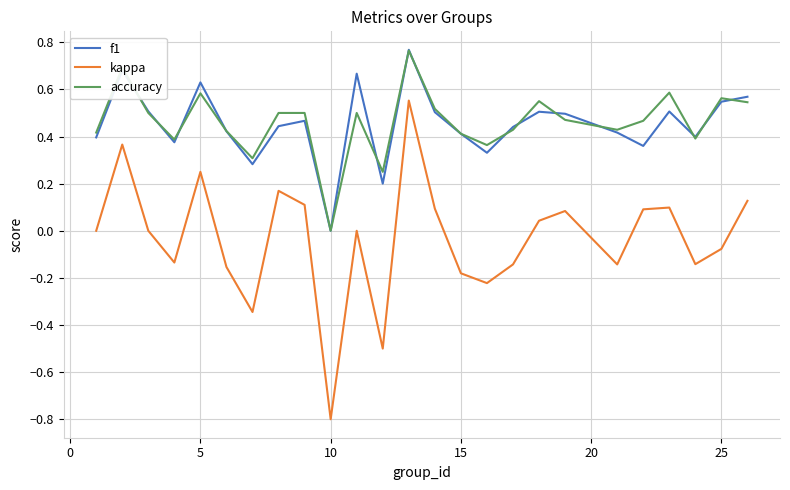

What is the smallest value displayed?

-0.8